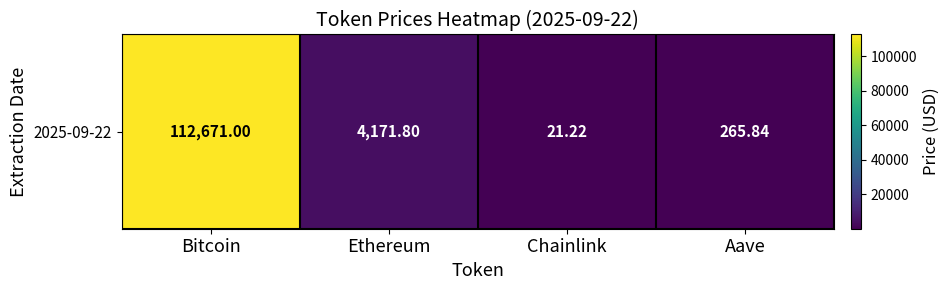

True or false: the data shows 5502.9 at Ethereum.

False